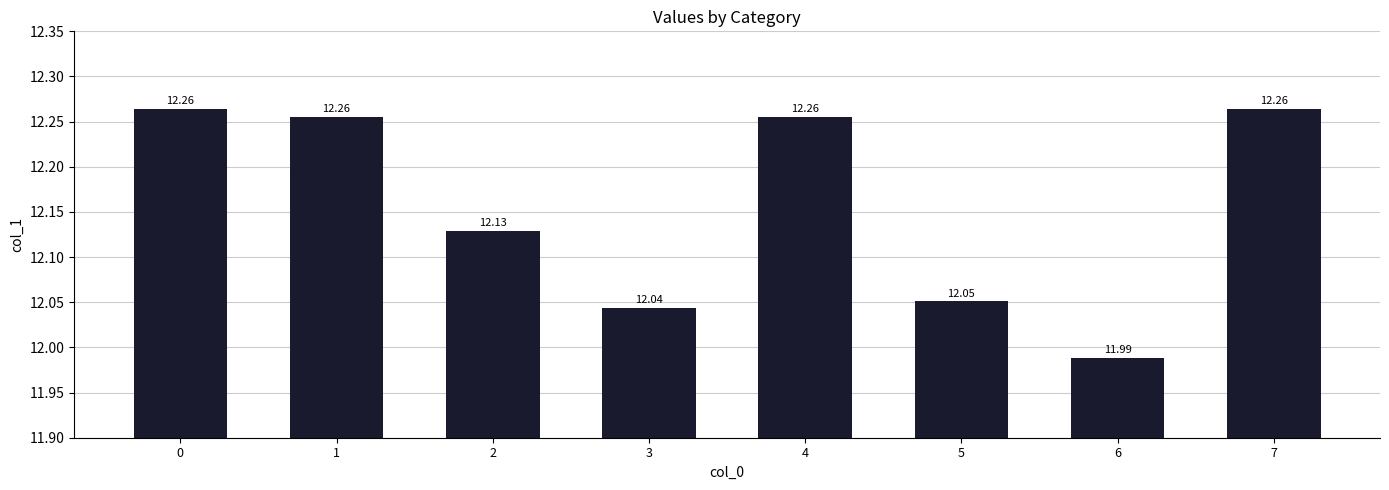

How many values are below 12?

1